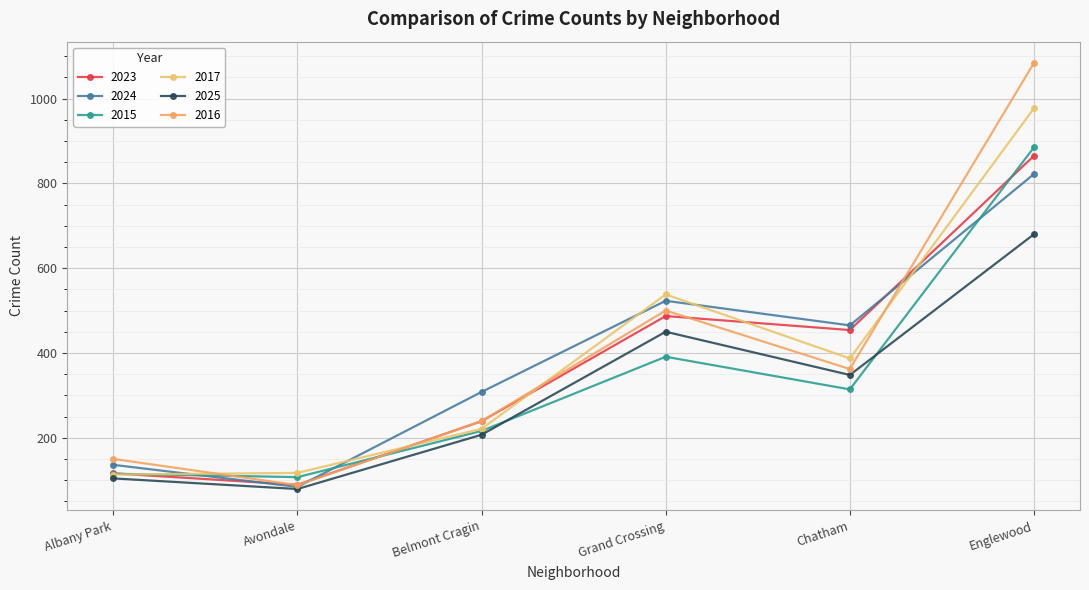

Reading left to right, list all the values displayed in this chart.

2023: Albany Park=116	Avondale=89	Belmont Cragin=239	Grand Crossing=487	Chatham=454	Englewood=865
2024: Albany Park=136	Avondale=84	Belmont Cragin=308	Grand Crossing=523	Chatham=465	Englewood=822
2015: Albany Park=115	Avondale=107	Belmont Cragin=216	Grand Crossing=391	Chatham=314	Englewood=885
2017: Albany Park=113	Avondale=117	Belmont Cragin=221	Grand Crossing=538	Chatham=387	Englewood=977
2025: Albany Park=104	Avondale=79	Belmont Cragin=207	Grand Crossing=450	Chatham=348	Englewood=680
2016: Albany Park=150	Avondale=88	Belmont Cragin=239	Grand Crossing=500	Chatham=362	Englewood=1084